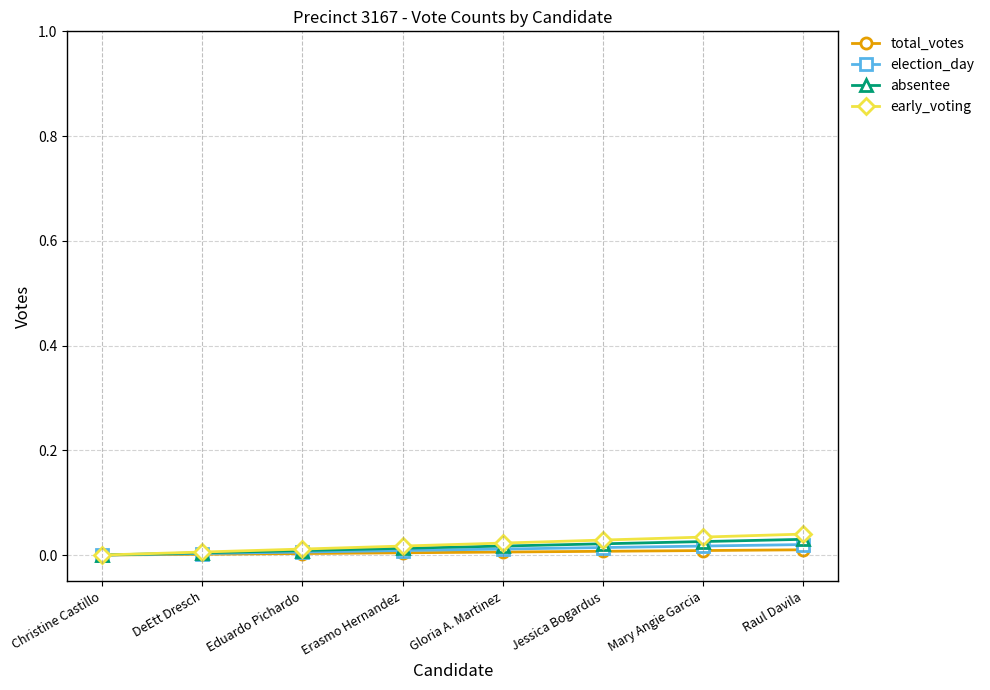

True or false: total_votes has a value of 0.0 at DeEtt Dresch.

False